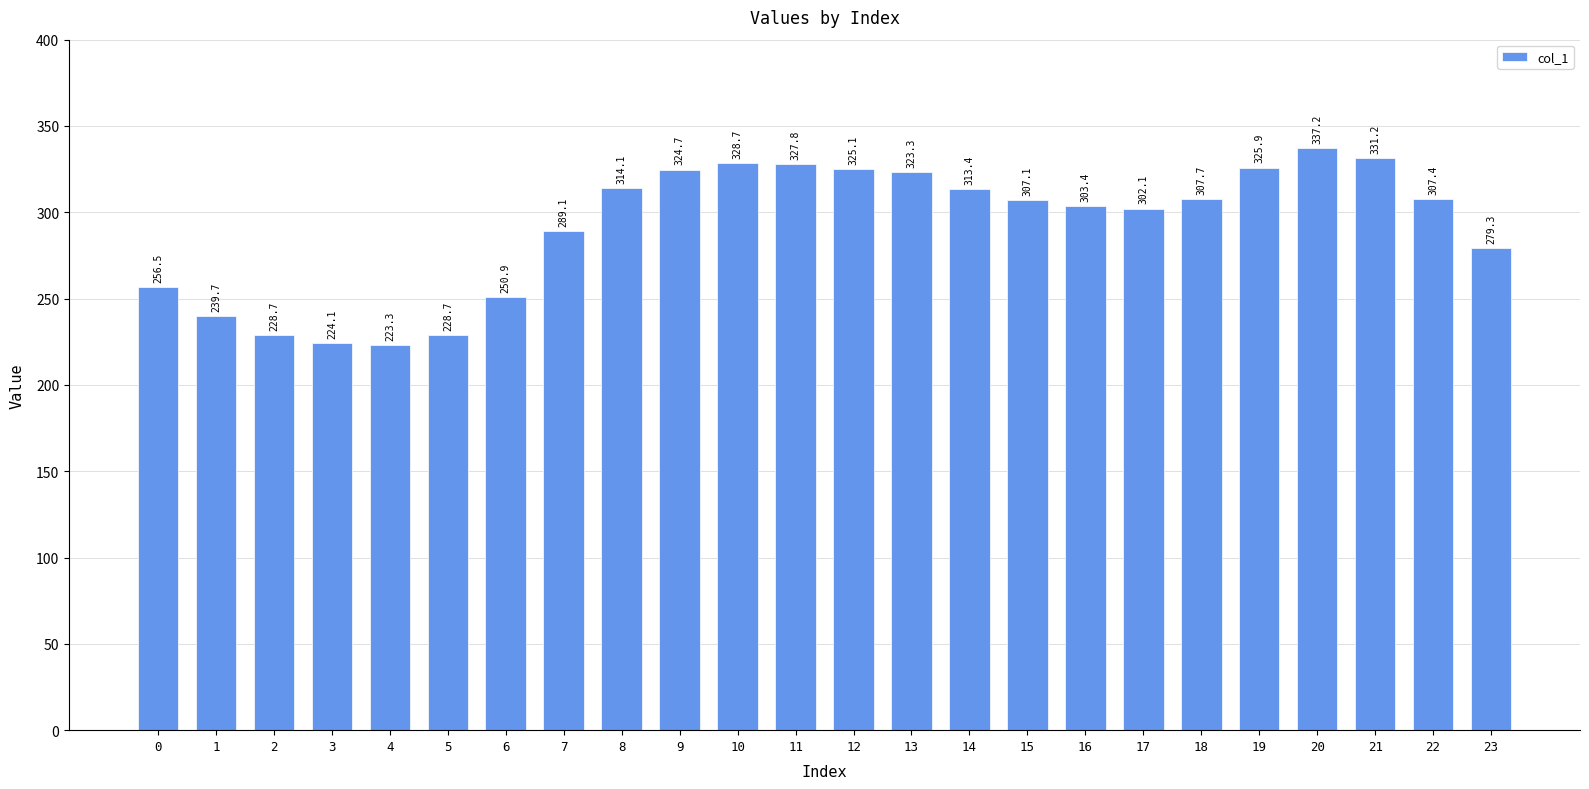

What is the average value?

291.6